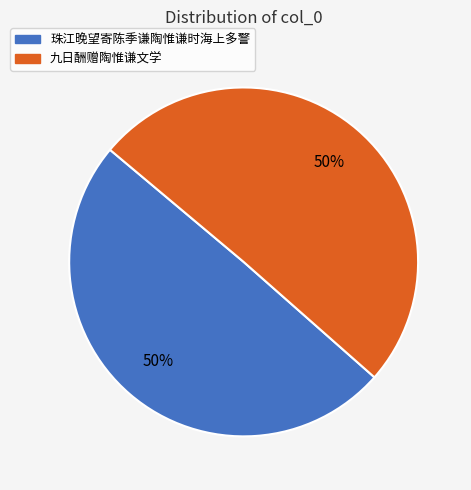

To the nearest percent, what is the average slice percentage?

50%